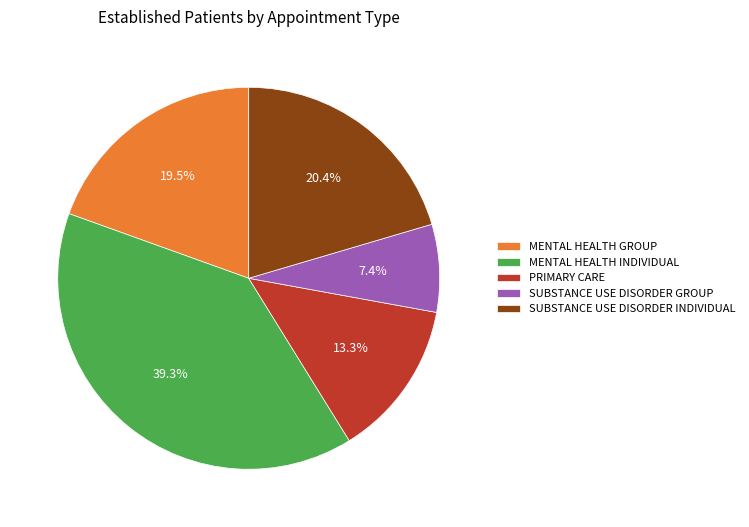

What is the largest slice in the pie chart?

MENTAL HEALTH INDIVIDUAL